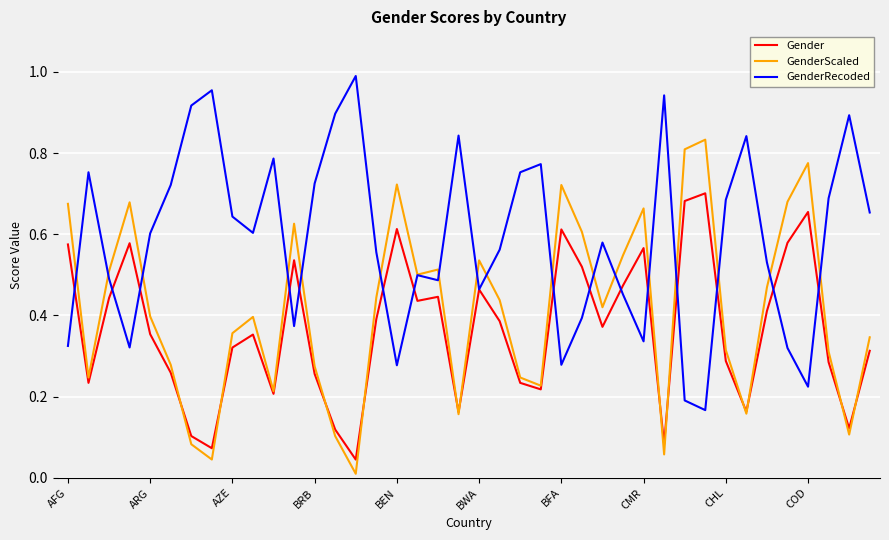

Which series has the largest total across all categories?

GenderRecoded